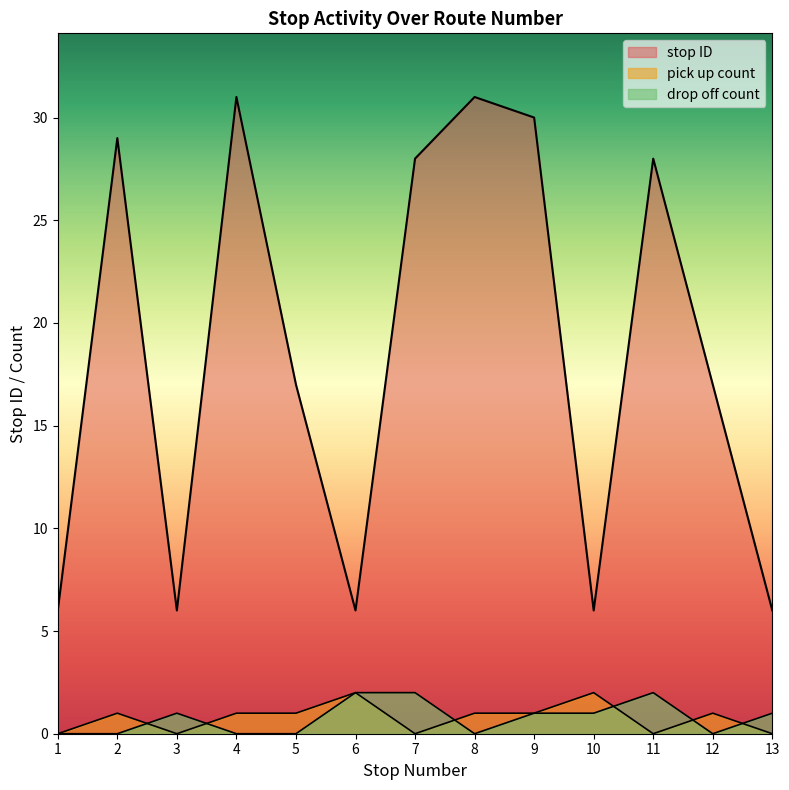

Does the chart have visible grid lines?

No